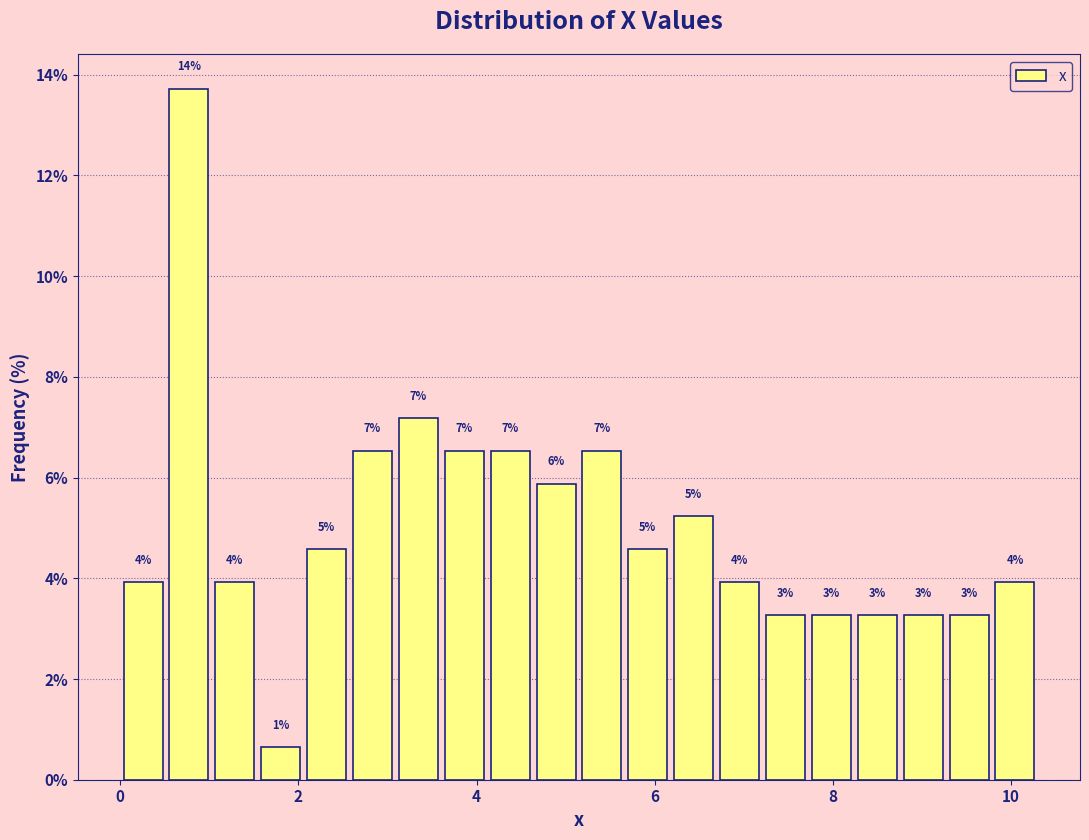

Read against the x-axis, roughly where is the centre of the tallest bar?

0.8